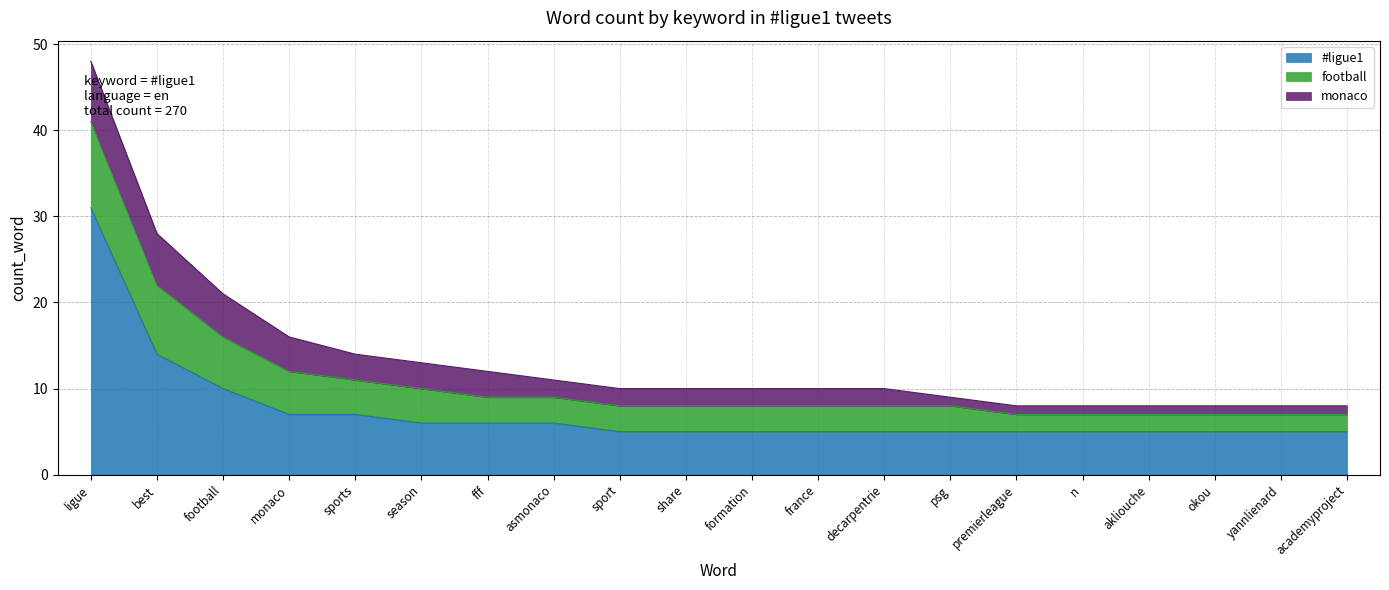

What position from the left is sport?

9